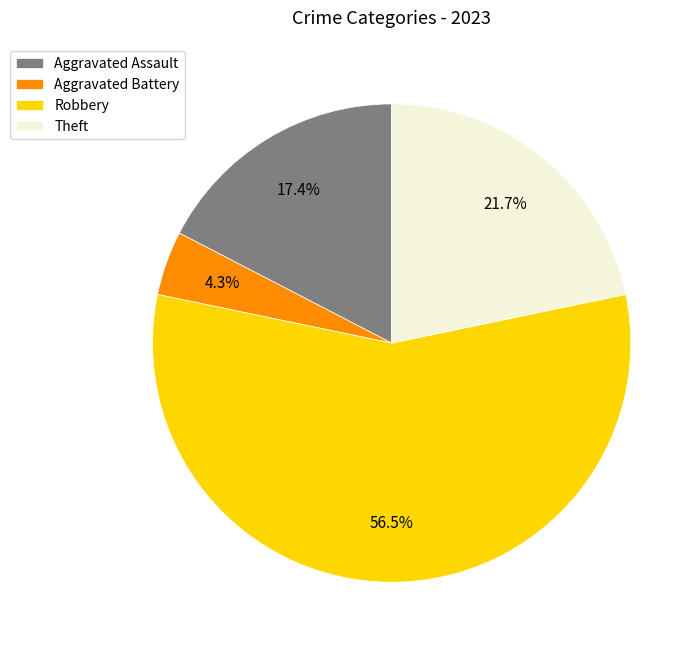

To the nearest percent, what is the average slice percentage?

25%